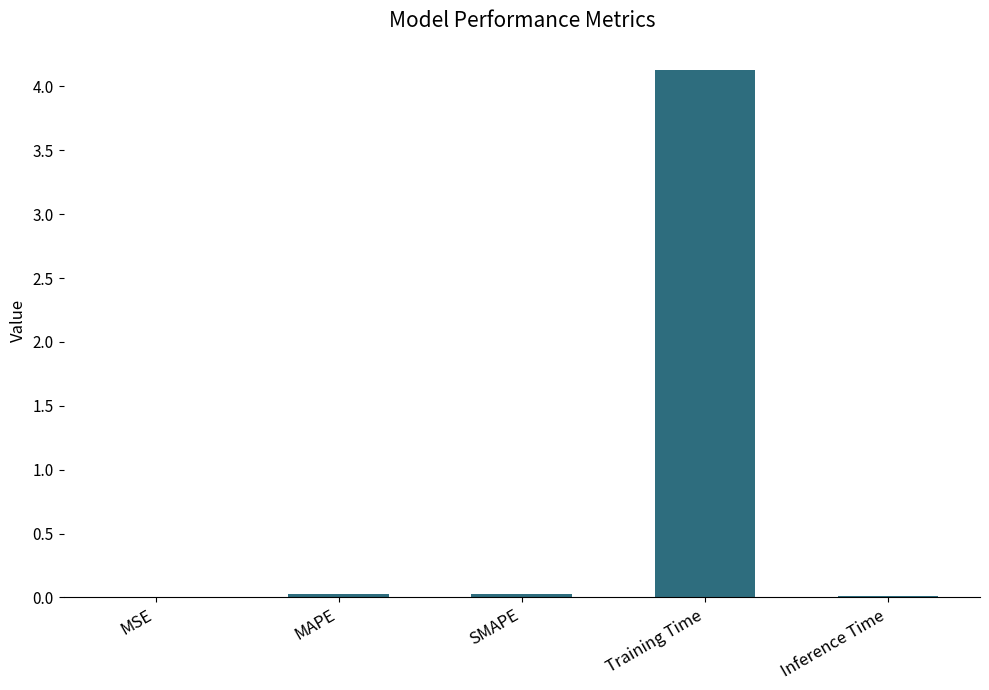

What is the sum of all values?

4.2